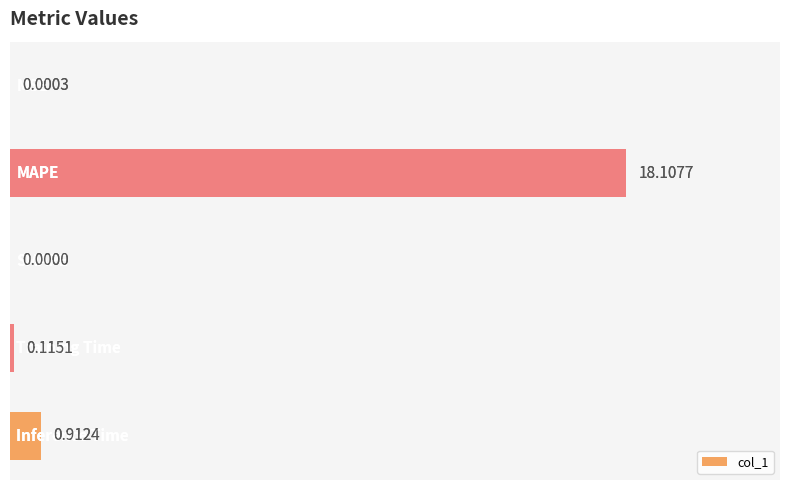

Rank the categories by value from lowest to highest.

2, 0, 3, 4, 1